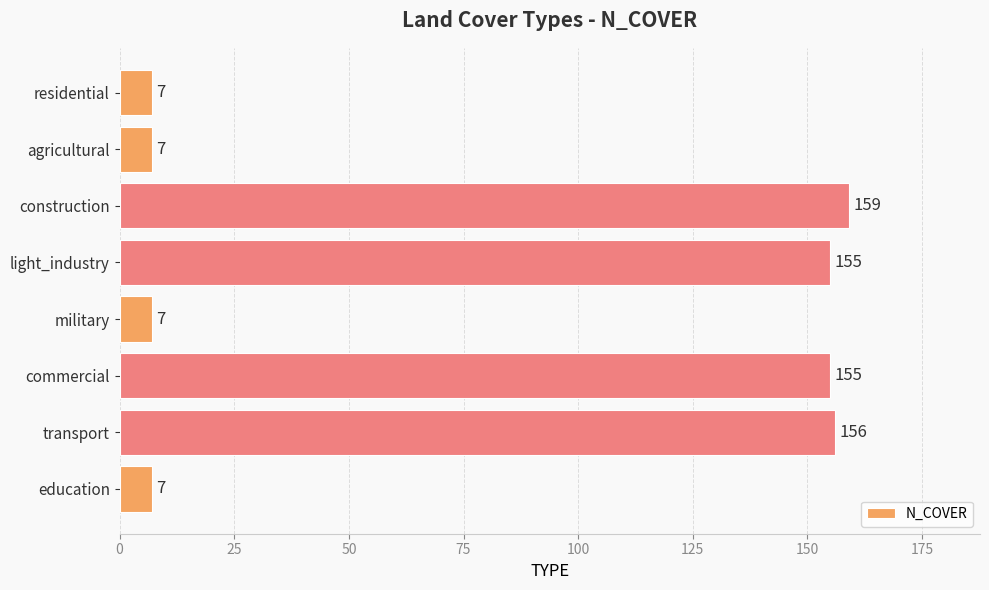

What is the greatest value displayed?

159